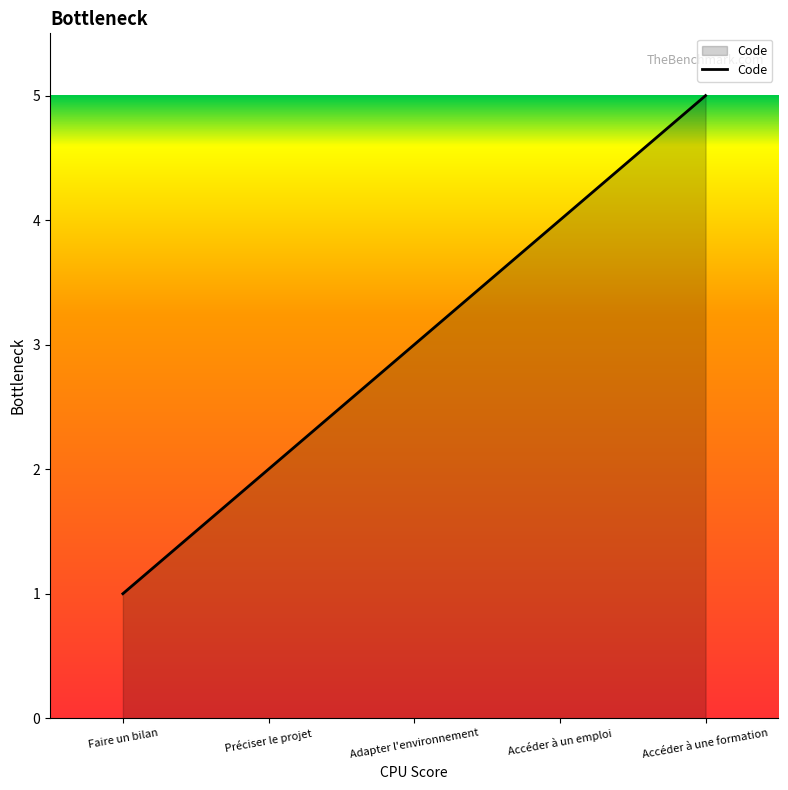

Which has a higher value, Accéder à un emploi or Préciser le projet?

Accéder à un emploi